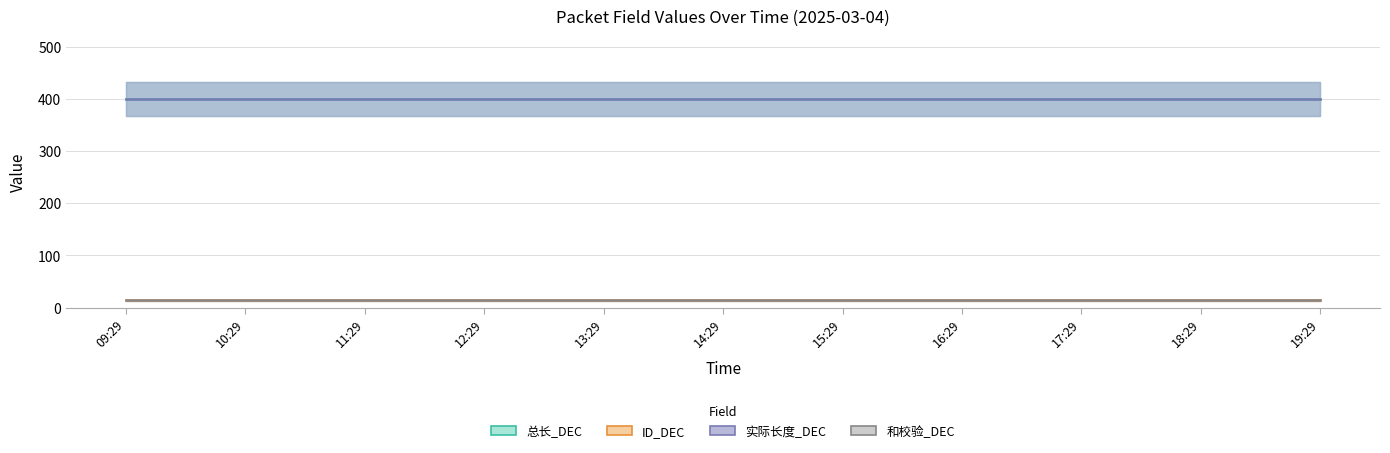

Is the value of 实际长度_DEC at 13:29 greater than the value of ID_DEC at 18:29?

Yes